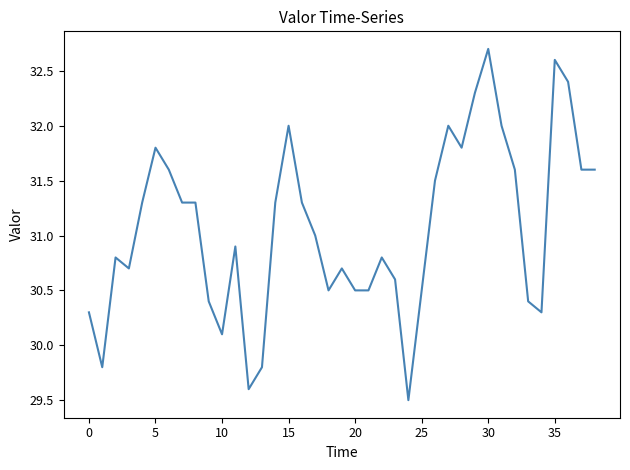

What is the sum of all values?

1211.7